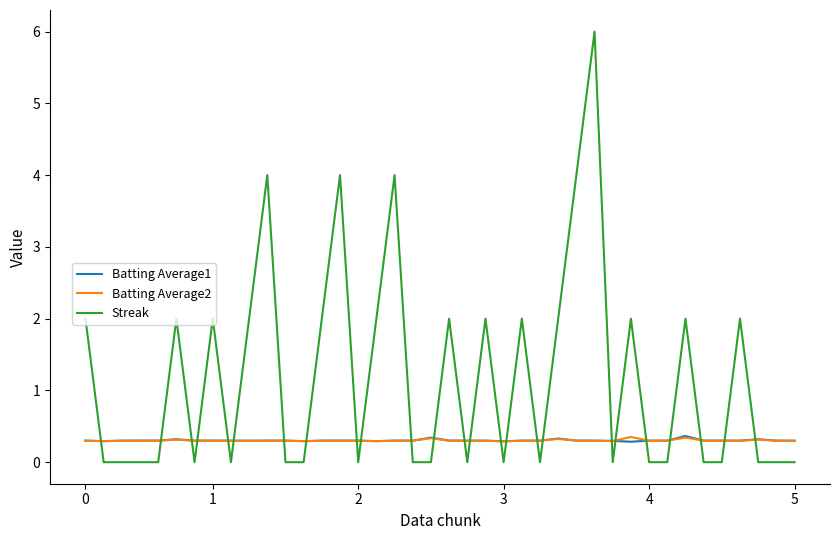

What is the maximum value shown in the chart?

6.0